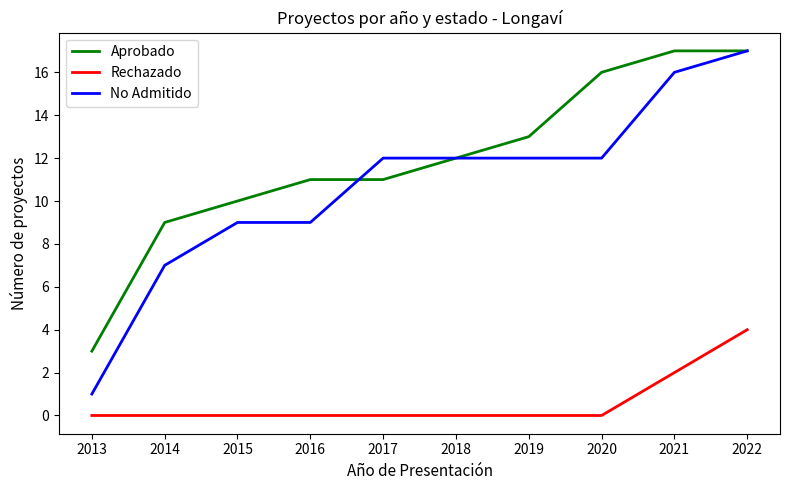

At 2019, list the series in order from smallest to largest.

Rechazado, No Admitido, Aprobado